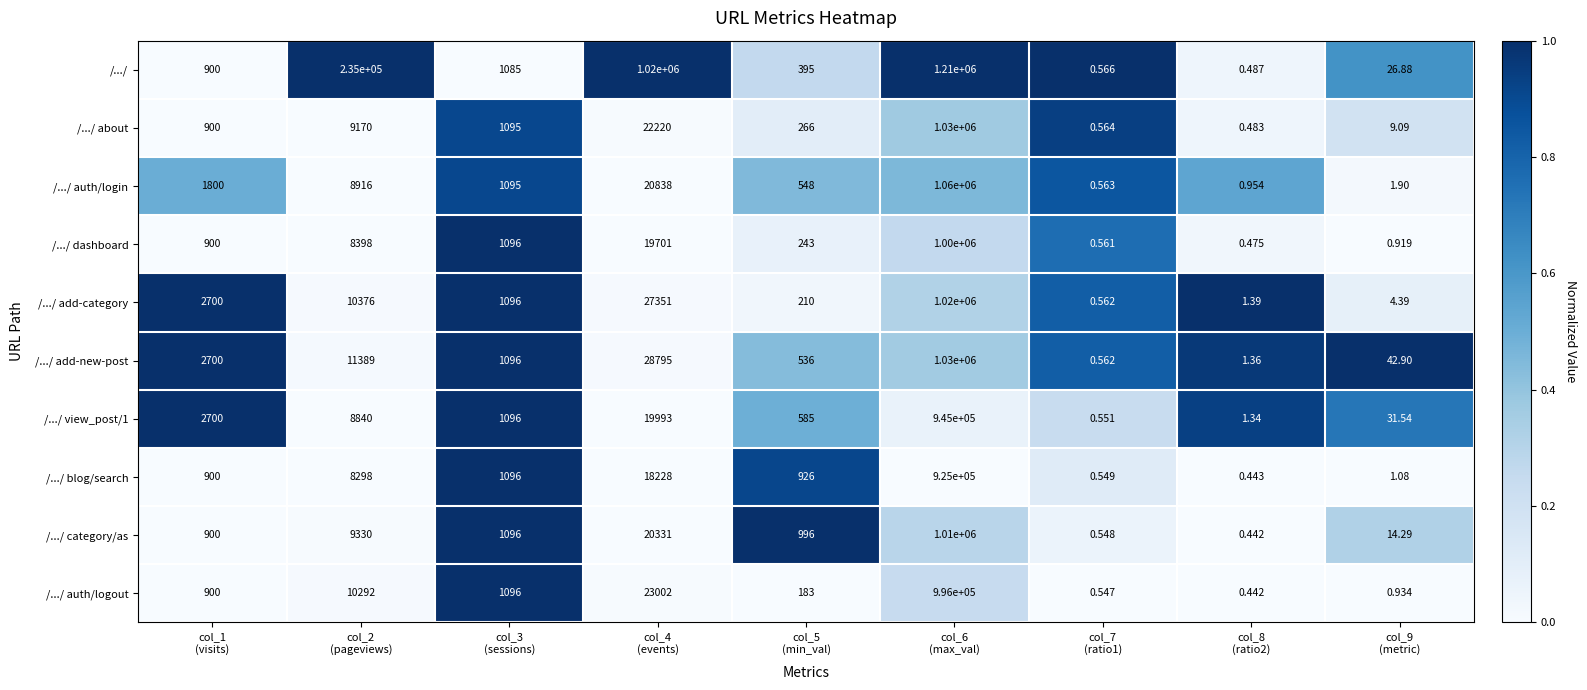

Which series has the largest total across all categories?

/.../